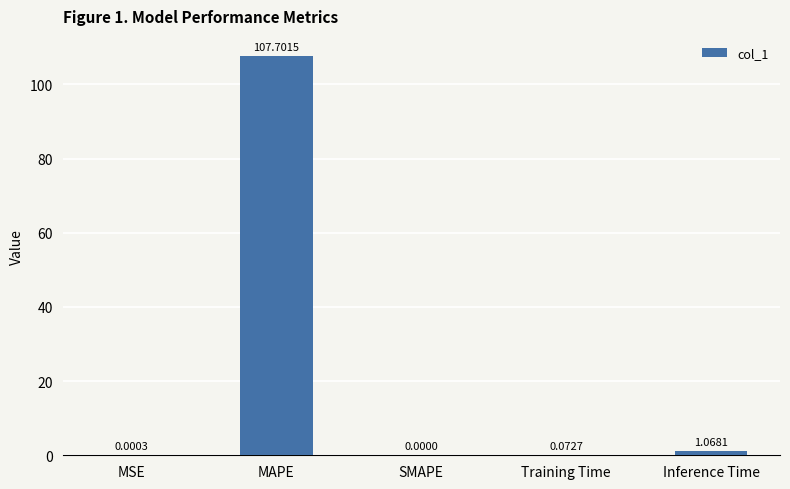

True or false: the data shows 39.2 at MAPE.

False